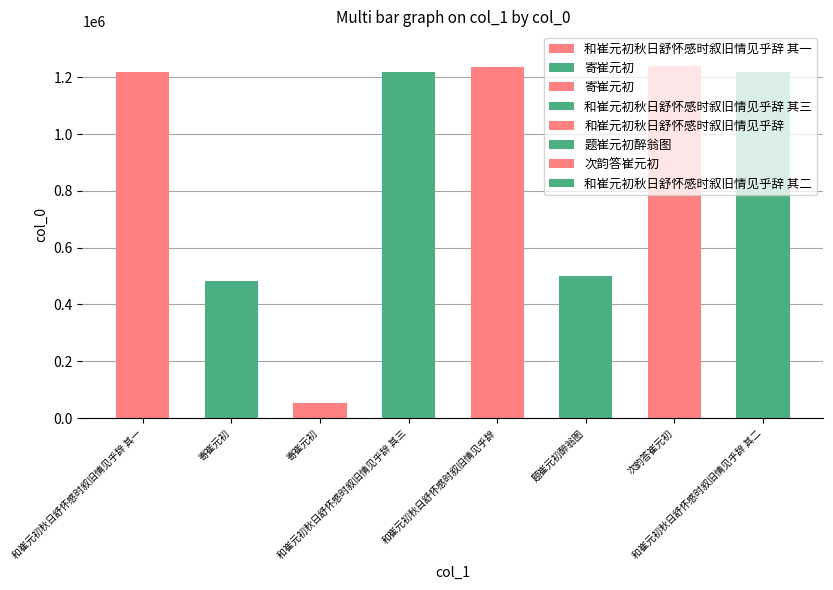

Reading left to right, what are all the values shown in this chart?

和崔元初秋日舒怀感时叙旧情见乎辞 其一=1219004	寄崔元初=484178	寄崔元初=53609	和崔元初秋日舒怀感时叙旧情见乎辞 其三=1219006	和崔元初秋日舒怀感时叙旧情见乎辞=1235578	题崔元初醉翁图=501388	次韵答崔元初=1237939	和崔元初秋日舒怀感时叙旧情见乎辞 其二=1219005